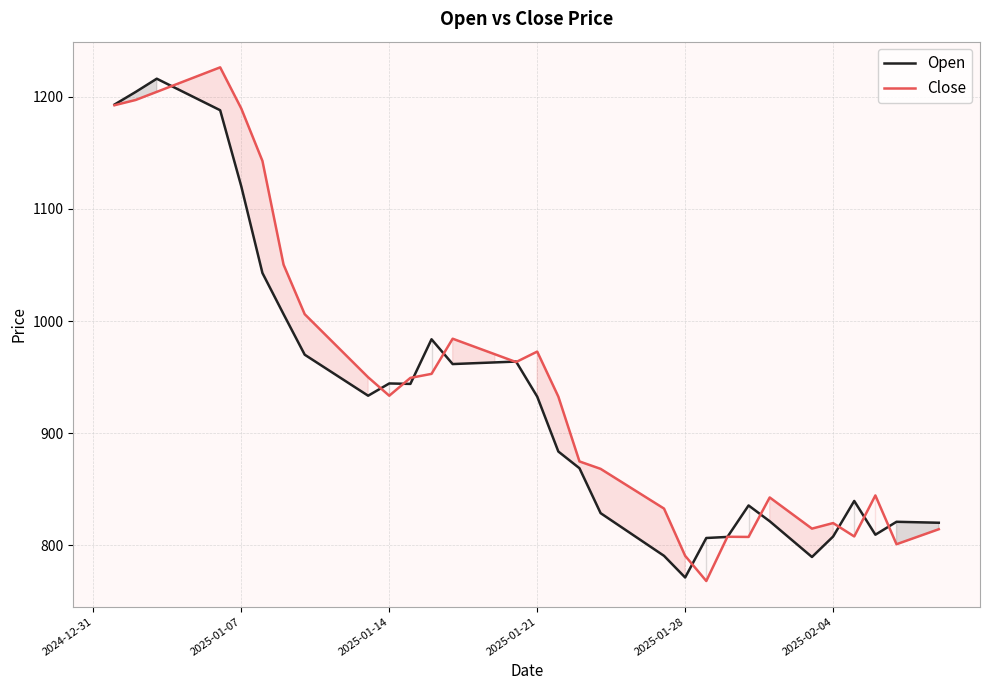

What is the maximum value shown in the chart?

1226.3